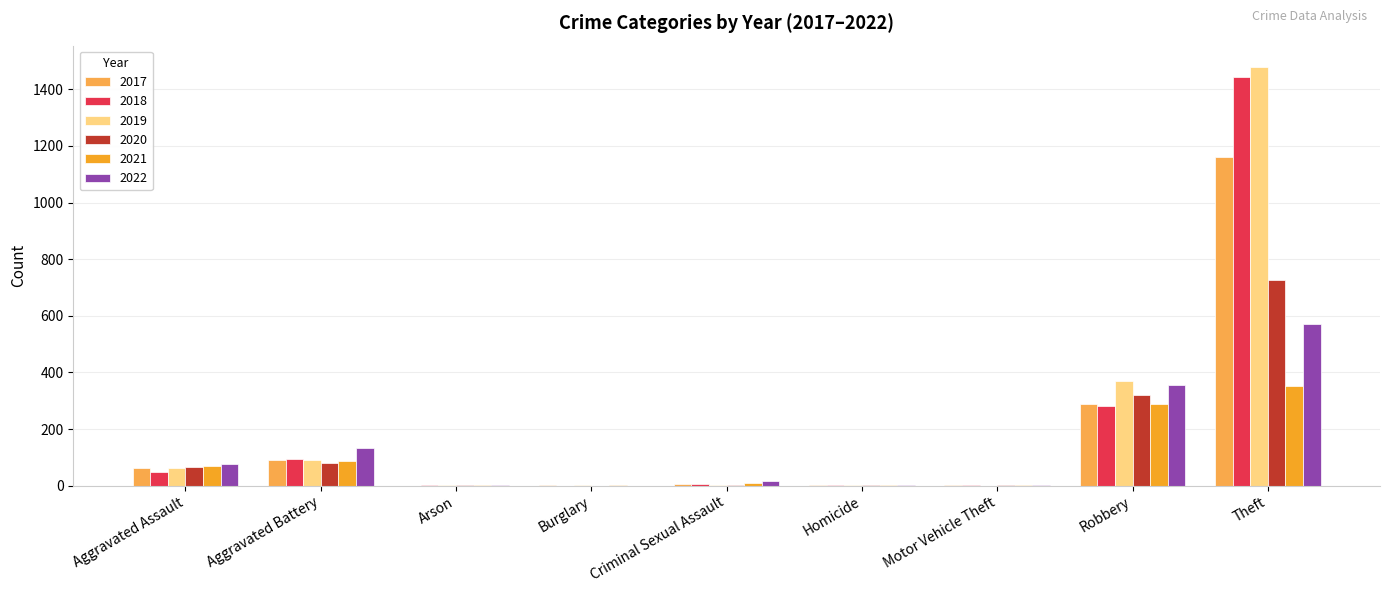

Between Aggravated Assault and Motor Vehicle Theft, which series saw the biggest shift?

2022